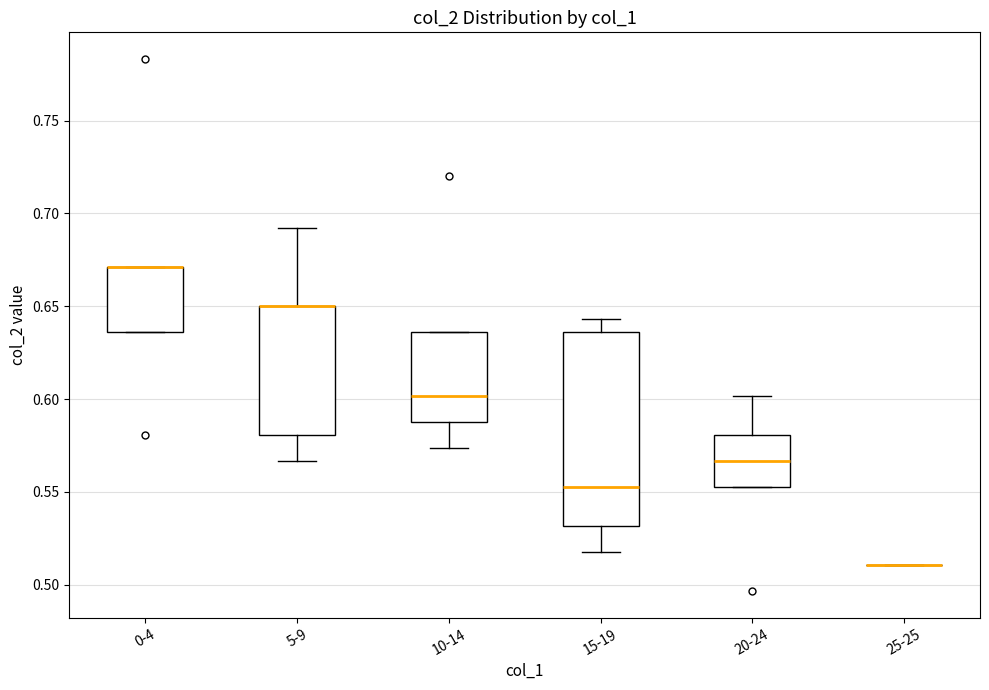

Which box is the tallest, from its lower edge to its upper edge?

15-19